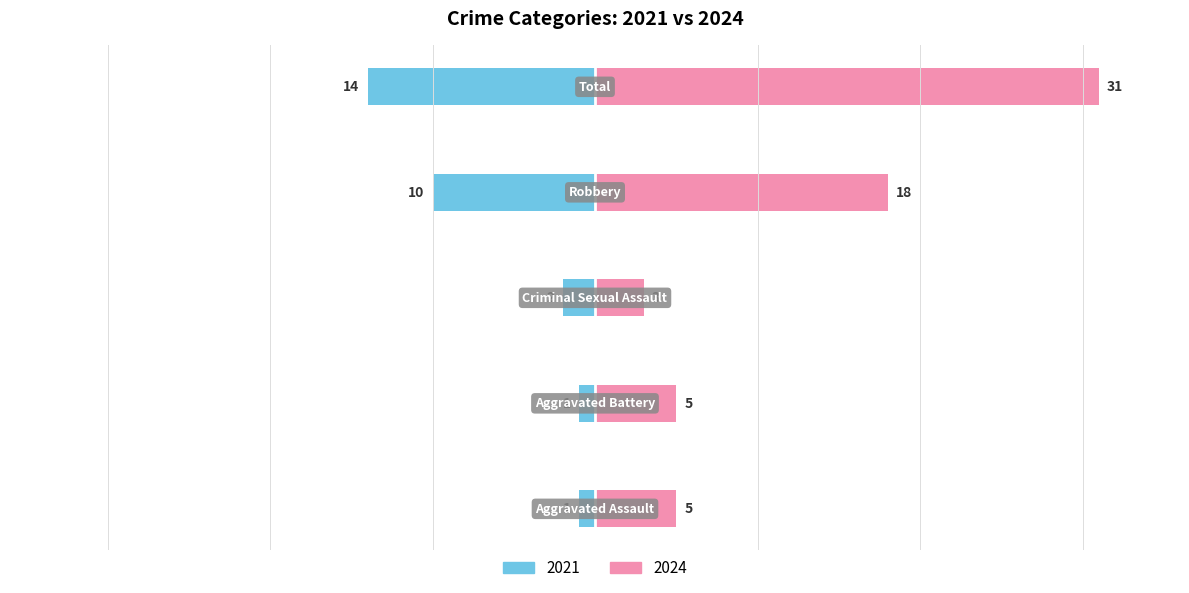

Reading left to right, list all the values displayed in this chart.

Left (2021): Aggravated Assault=-1	Aggravated Battery=-1	Criminal Sexual Assault=-2	Robbery=-10	Total=-14
Right (2024): Aggravated Assault=5	Aggravated Battery=5	Criminal Sexual Assault=3	Robbery=18	Total=31